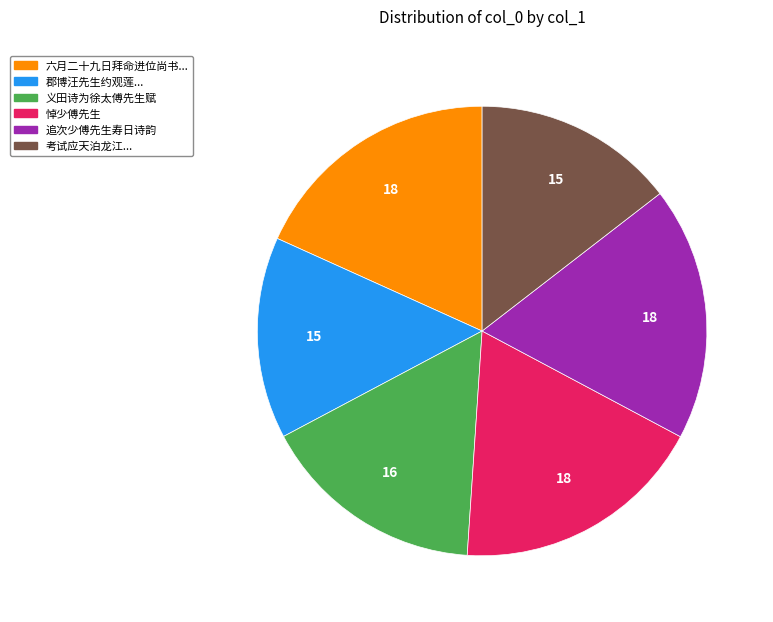

Is it true that 追次少傅先生寿日诗韵 is 4% of the pie?

False